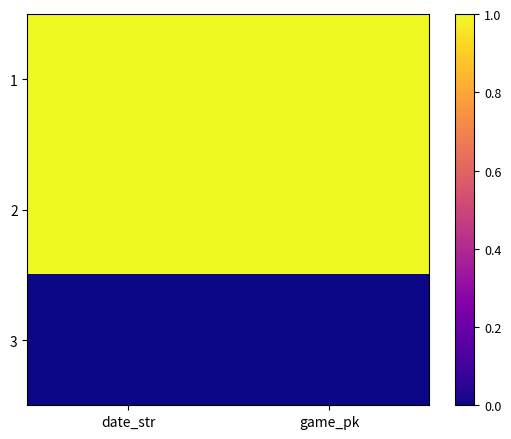

Reading left to right, transcribe all the data shown in this chart.

1: date_str=1.0	game_pk=1.0
2: date_str=1.0	game_pk=1.0
3: date_str=0.0	game_pk=0.0